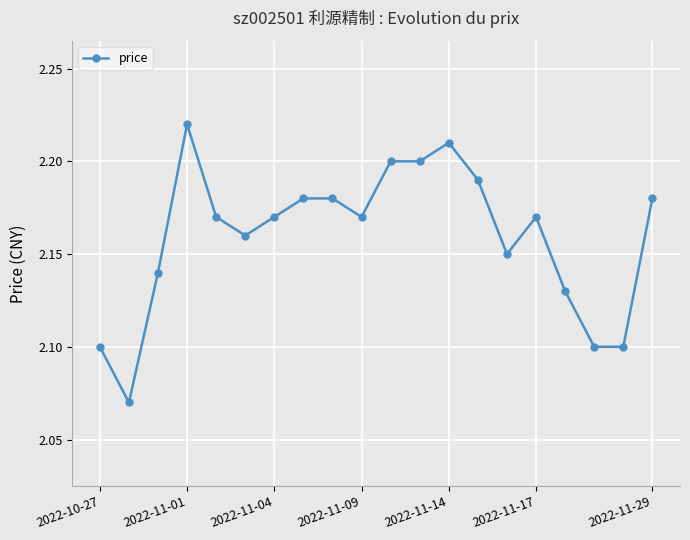

How many values are between 2 and 3?

20